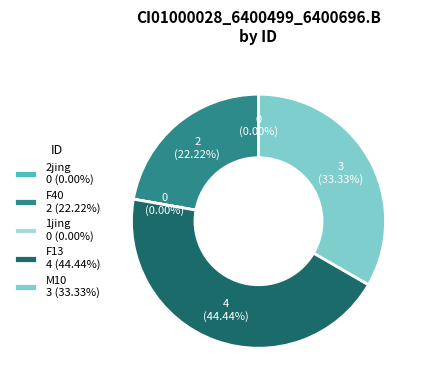

How many segments does this pie chart have?

5